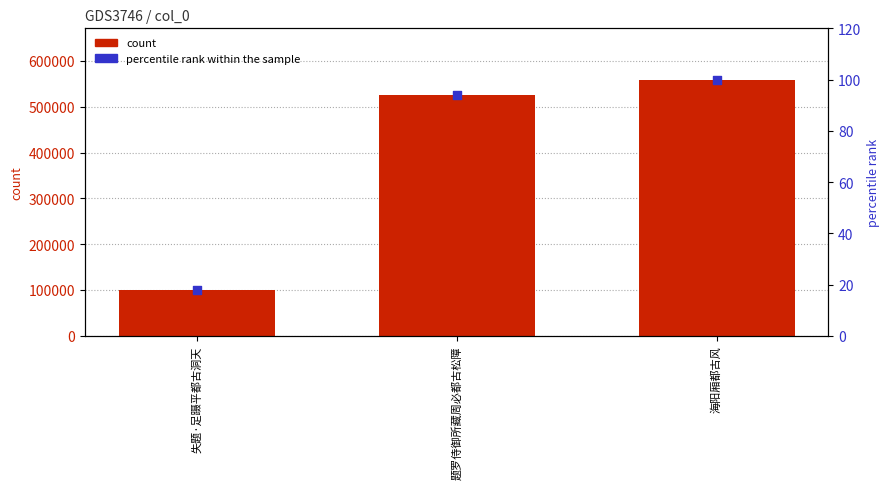

At which category is the sum across all series the highest?

海阳厢都古风